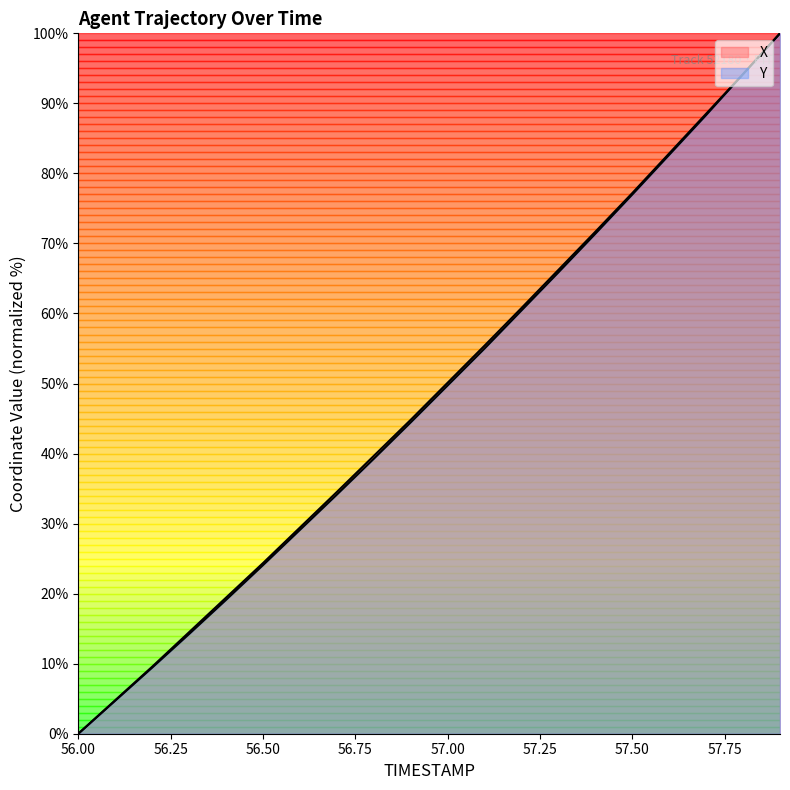

Reading left to right, transcribe all the data shown in this chart.

X: 0.0	4.8	9.6	14.5	19.4	24.4	29.4	34.5	39.7	44.8	50.1	55.4	60.8	66.2	71.7	77.2	82.9	88.5	94.2	100.0
Y: 0.0	4.7	9.4	14.2	19.1	24.1	29.1	34.1	39.2	44.4	49.7	55.0	60.4	65.9	71.4	77.0	82.7	88.3	94.2	100.0